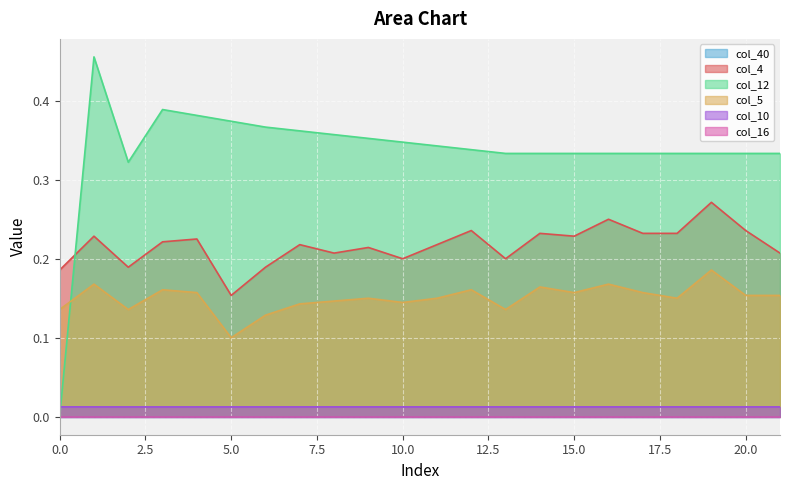

List the labels in order of col_12 value, smallest first.

0, 2, 13, 14, 15, 16, 17, 18, 19, 20, 21, 12, 11, 10, 9, 8, 7, 6, 5, 4, 3, 1